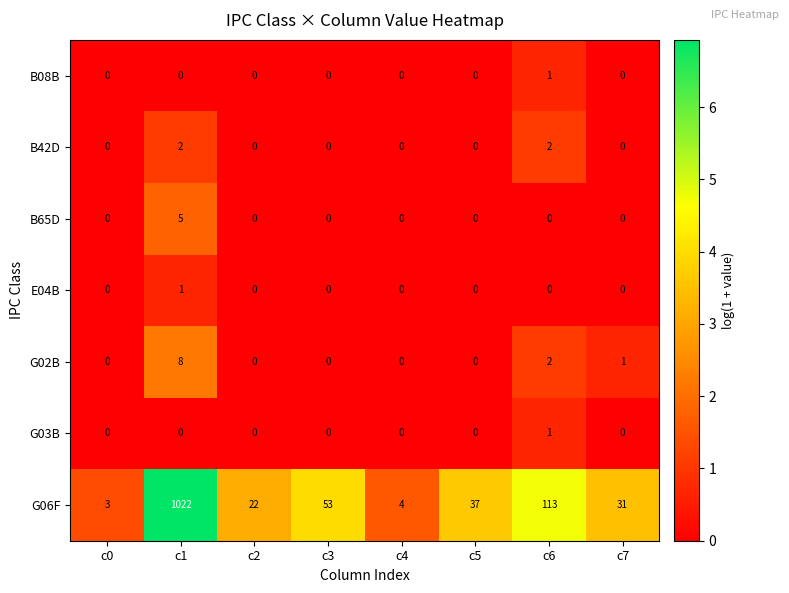

Count the B65D values in the range 0 to 1.

7